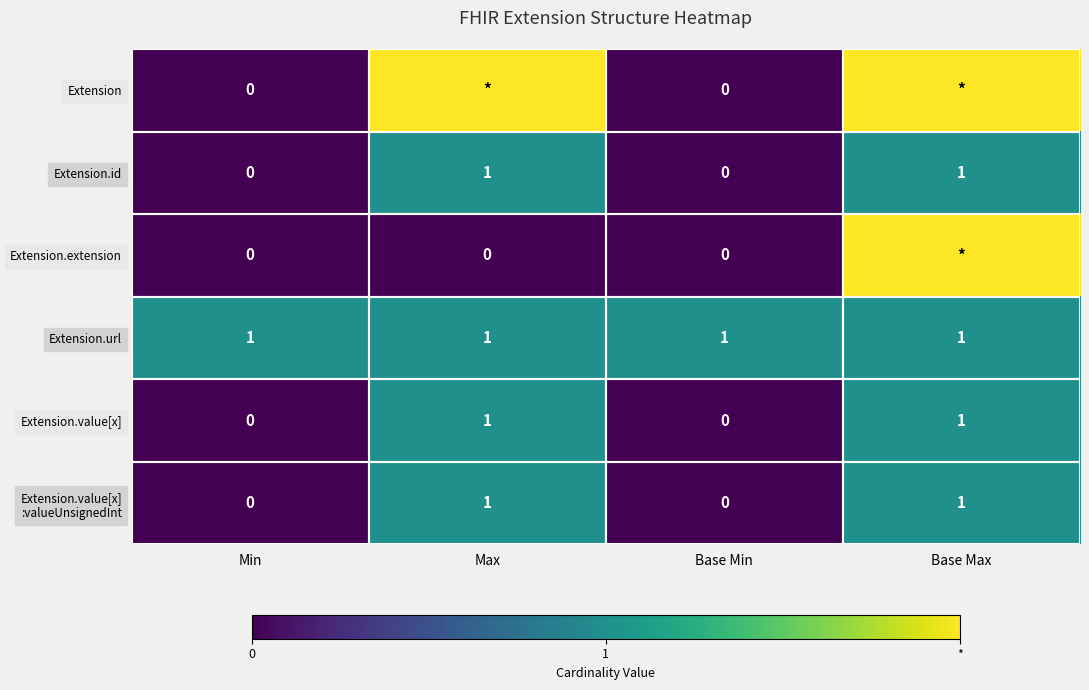

Is it true that Extension.id equals 0 at Max?

False